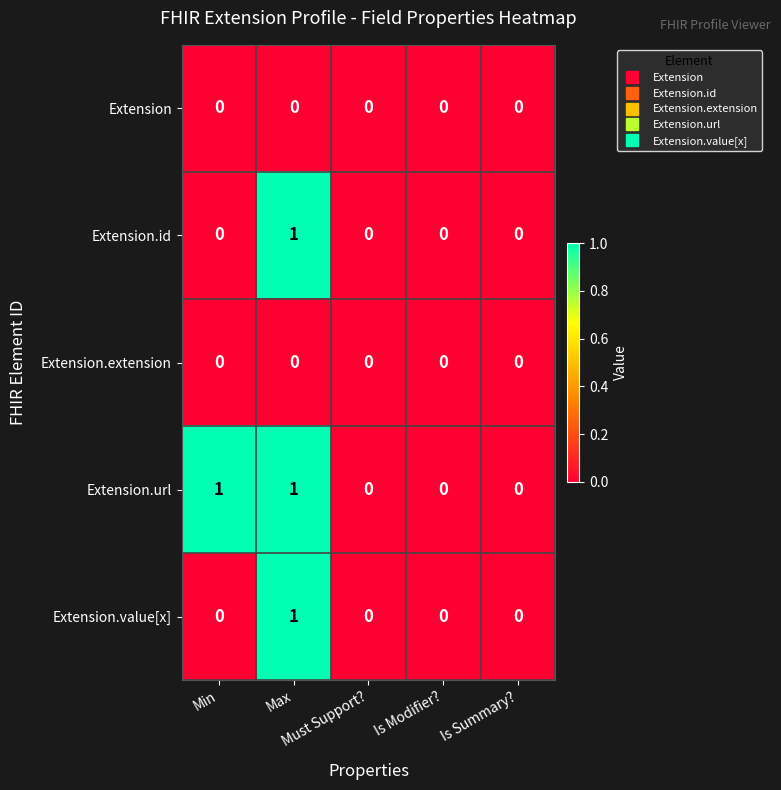

Count the Extension.url values in the range 0 to 1.

5